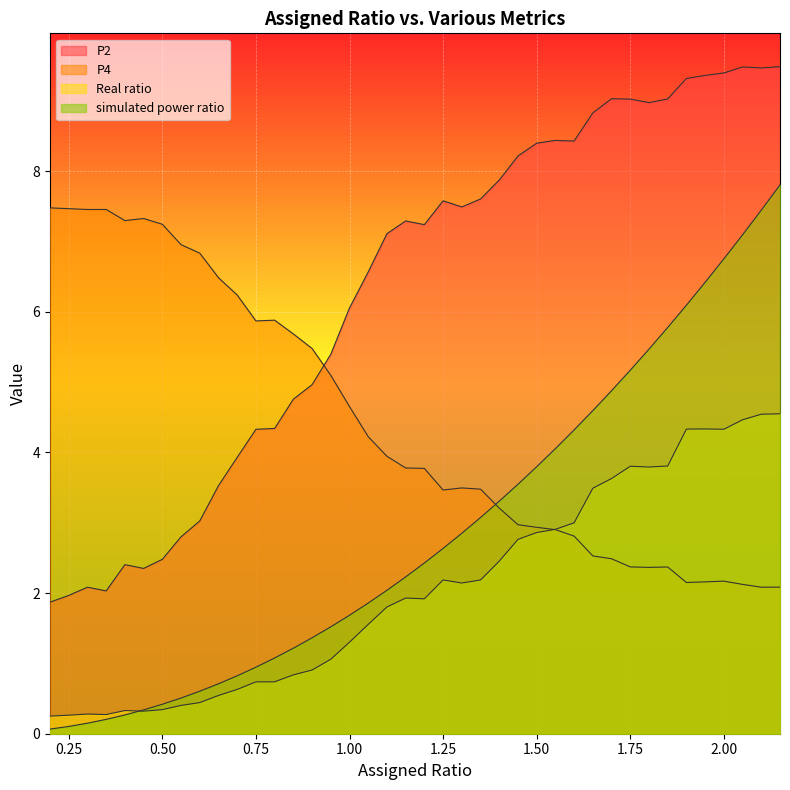

Reading left to right, what are all the values shown in this chart?

P2: 1.9	2.0	2.1	2.0	2.4	2.4	2.5	2.8	3.0	3.5	3.9	4.3	4.3	4.8	5.0	5.4	6.1	6.6	7.1	7.3	7.2	7.6	7.5	7.6	7.9	8.2	8.4	8.4	8.4	8.8	9.0	9.0	9.0	9.0	9.3	9.4	9.4	9.5	9.5	9.5
P4: 7.5	7.5	7.5	7.5	7.3	7.3	7.2	7.0	6.8	6.5	6.2	5.9	5.9	5.7	5.5	5.1	4.7	4.2	3.9	3.8	3.8	3.5	3.5	3.5	3.2	3.0	2.9	2.9	2.8	2.5	2.5	2.4	2.4	2.4	2.2	2.2	2.2	2.1	2.1	2.1
Real ratio: 0.3	0.3	0.3	0.3	0.3	0.3	0.3	0.4	0.4	0.5	0.6	0.7	0.7	0.8	0.9	1.1	1.3	1.6	1.8	1.9	1.9	2.2	2.1	2.2	2.5	2.8	2.9	2.9	3.0	3.5	3.6	3.8	3.8	3.8	4.3	4.3	4.3	4.5	4.5	4.6
simulated power ratio: 0.1	0.1	0.1	0.2	0.3	0.3	0.4	0.5	0.6	0.7	0.8	0.9	1.1	1.2	1.4	1.5	1.7	1.9	2.0	2.2	2.4	2.6	2.9	3.1	3.3	3.5	3.8	4.1	4.3	4.6	4.9	5.2	5.5	5.8	6.1	6.4	6.8	7.1	7.4	7.8